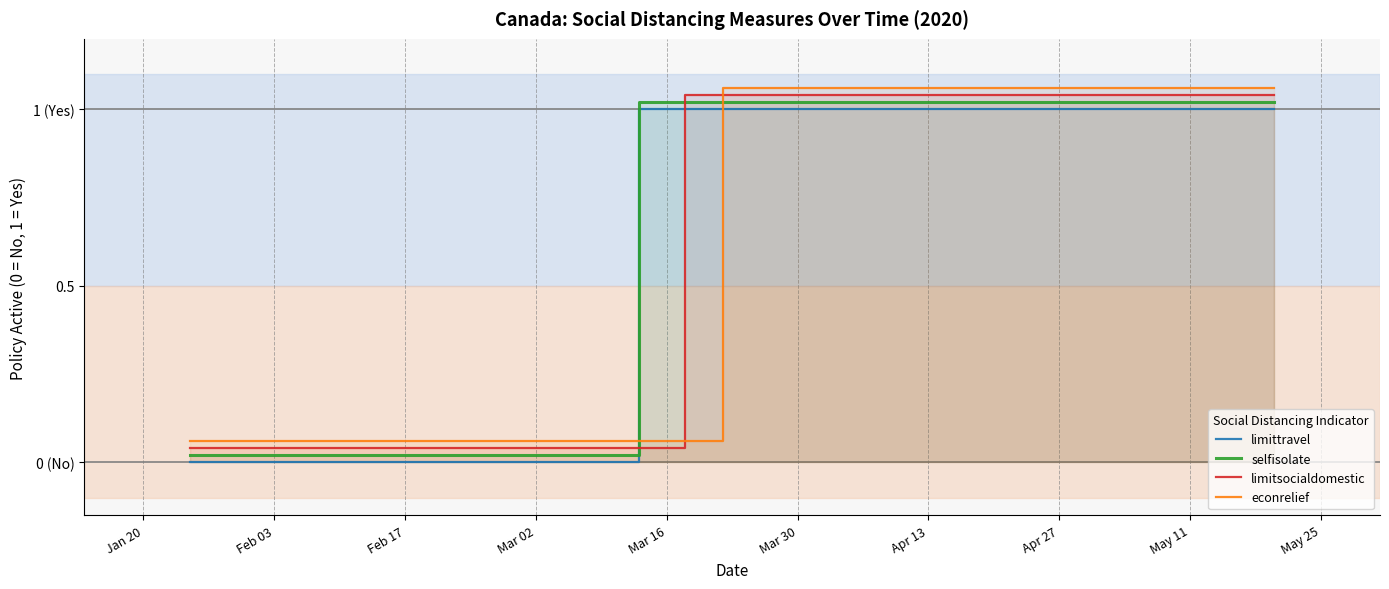

Rank the series by their maximum value, from lowest to highest.

limittravel, selfisolate, limitsocialdomestic, econrelief